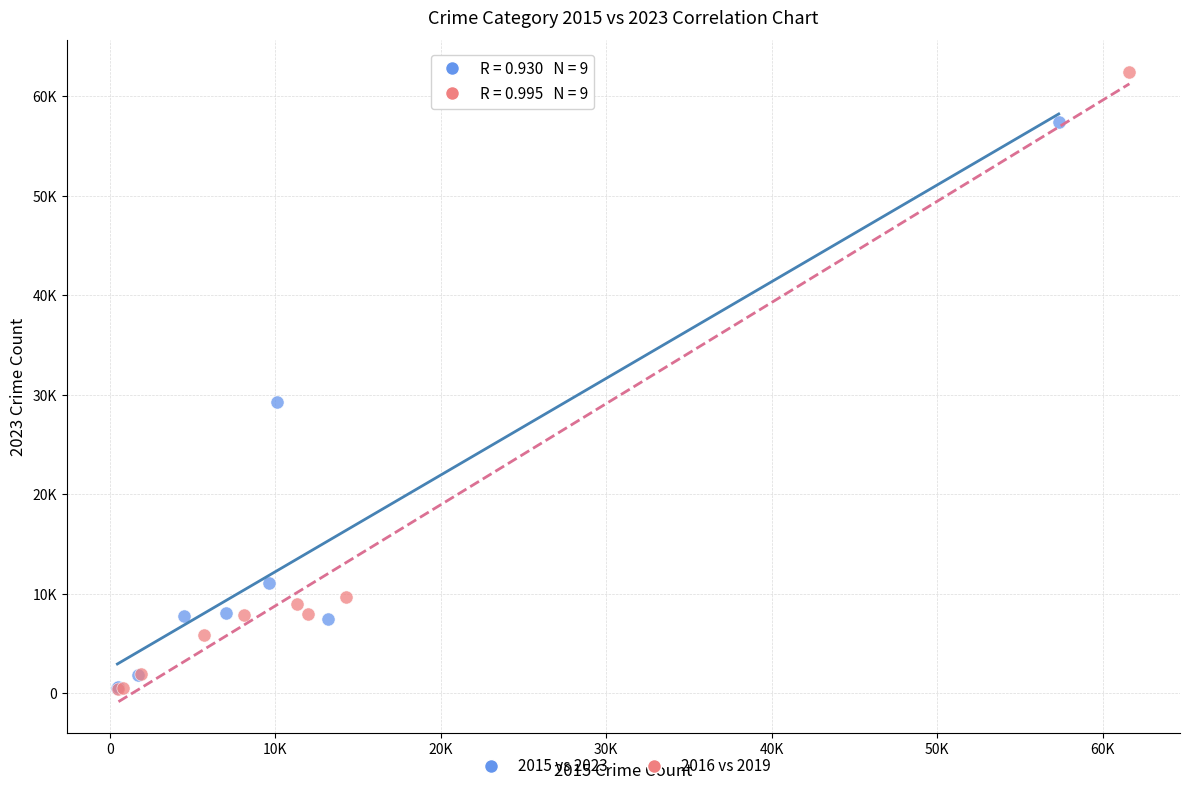

What are all the series names shown in the legend?

2015 vs 2023, 2016 vs 2019